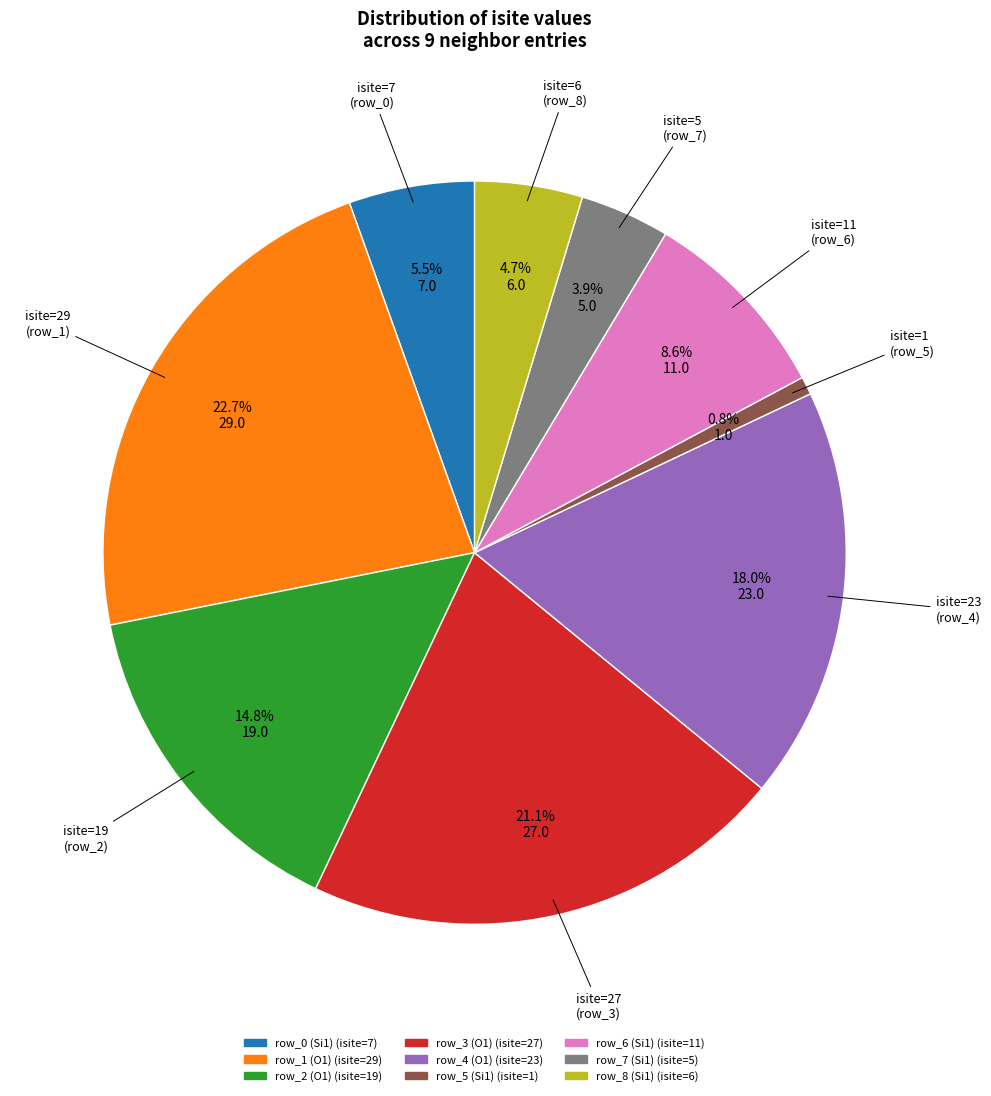

Is row_2 (O1) the majority of the pie?

No